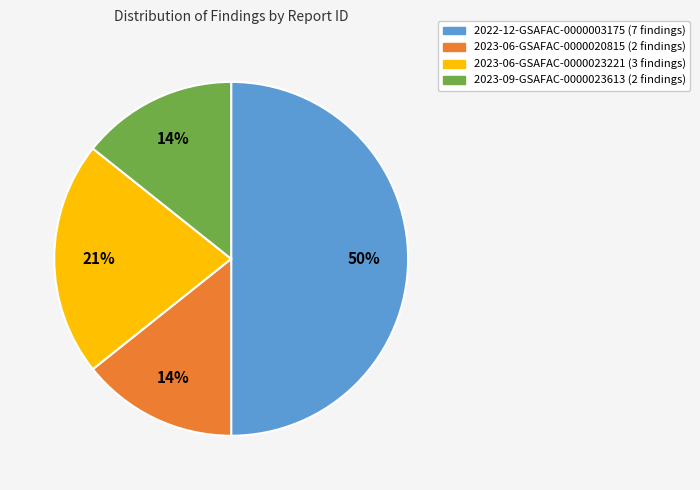

Which slice is the largest?

2022-12-GSAFAC-0000003175